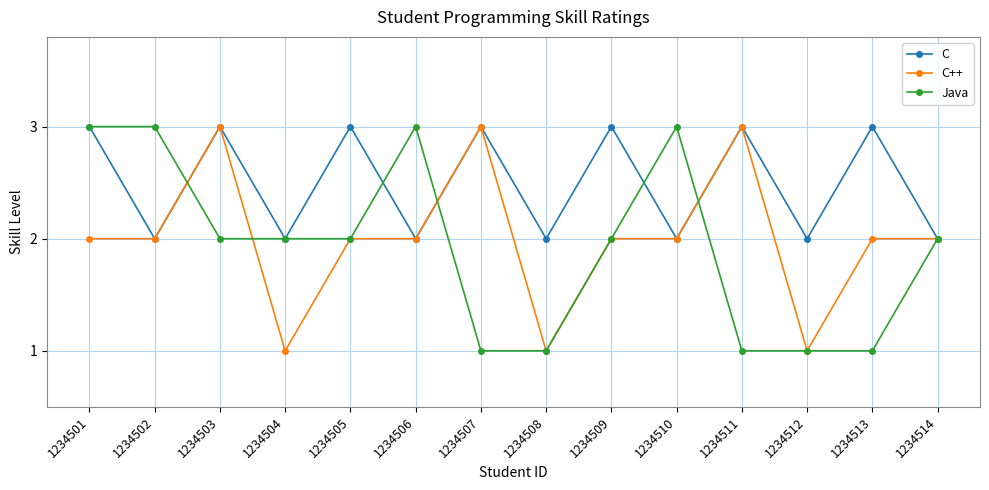

At which category does C reach its first local valley?

1234502